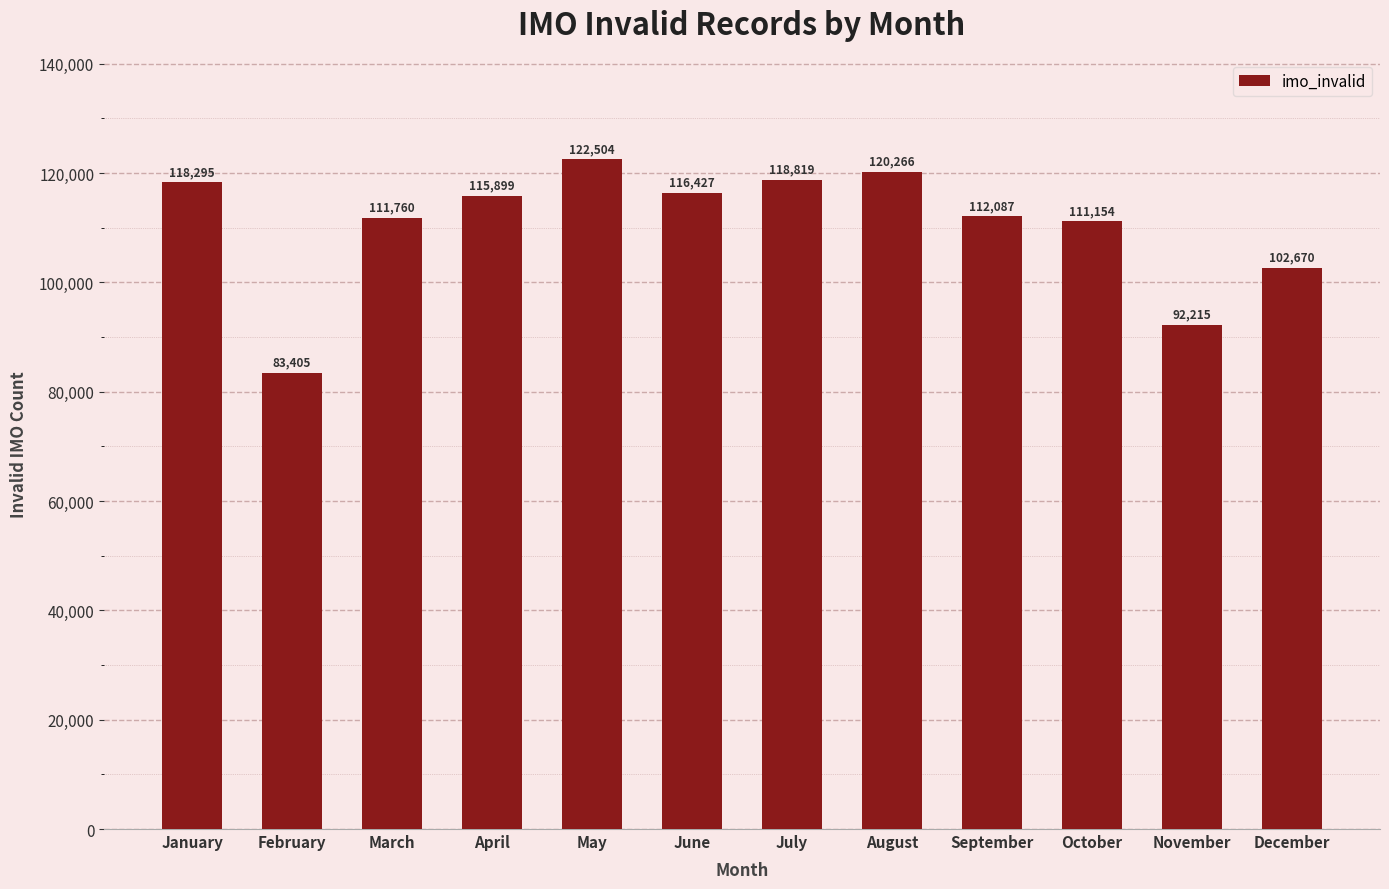

How many distinct data groups are displayed?

1